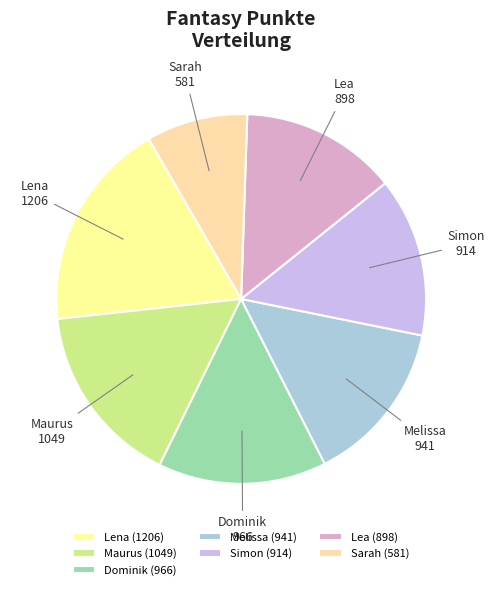

Is there any slice that represents more than half of the pie?

No